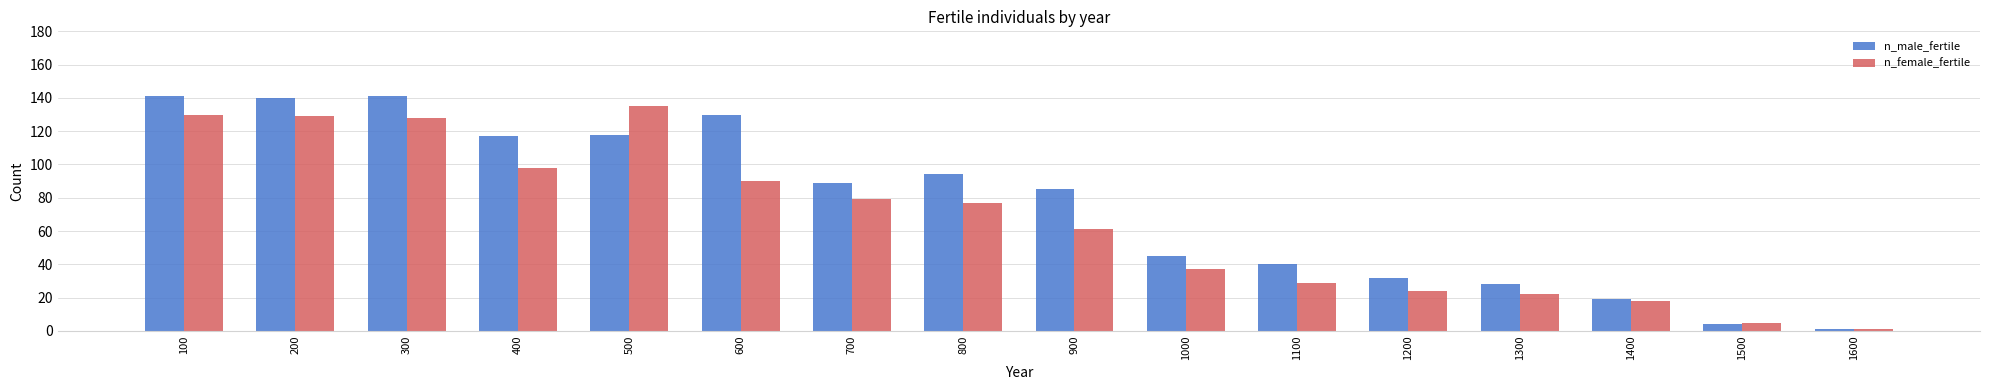

What is the sum of the n_female_fertile values at 1600 and 1000?

38